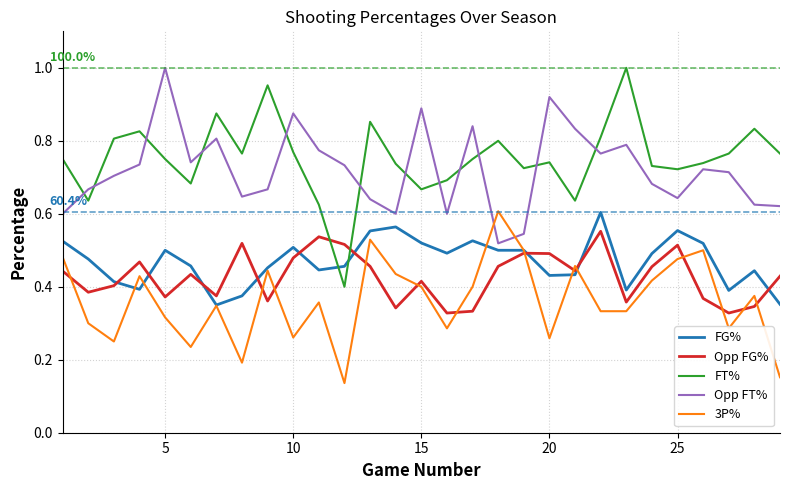

Which series has the widest spread of values?

FT%